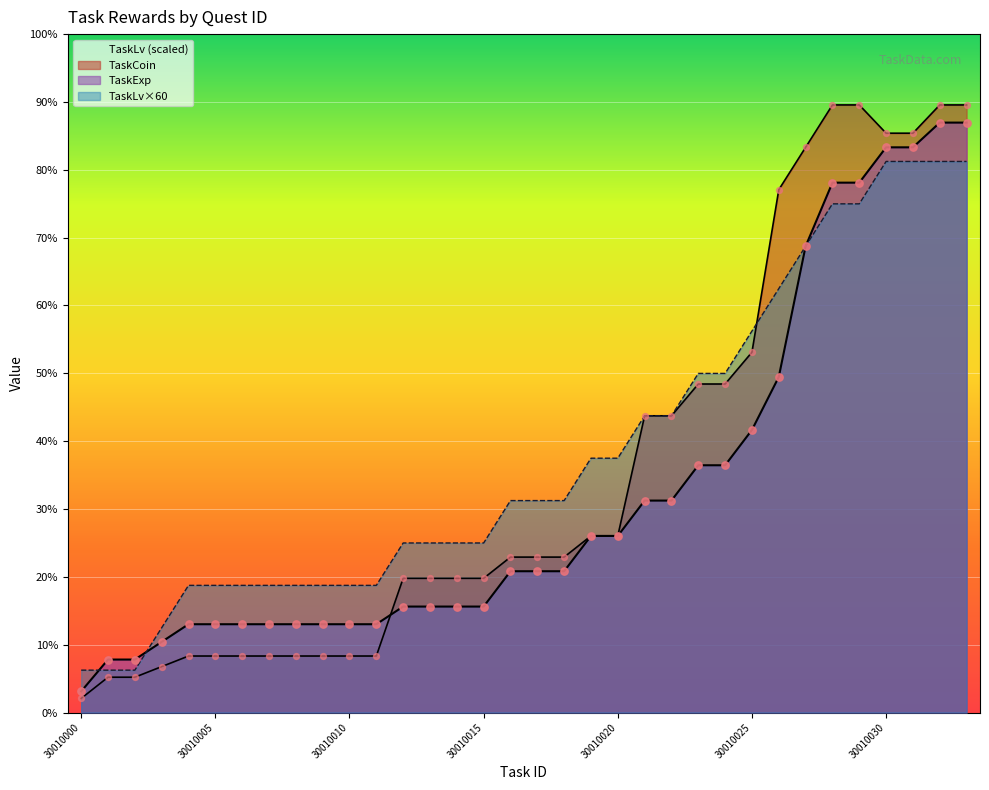

Is the value of TaskLv at 30010002 greater than the value of TaskCoin at 30010008?

No